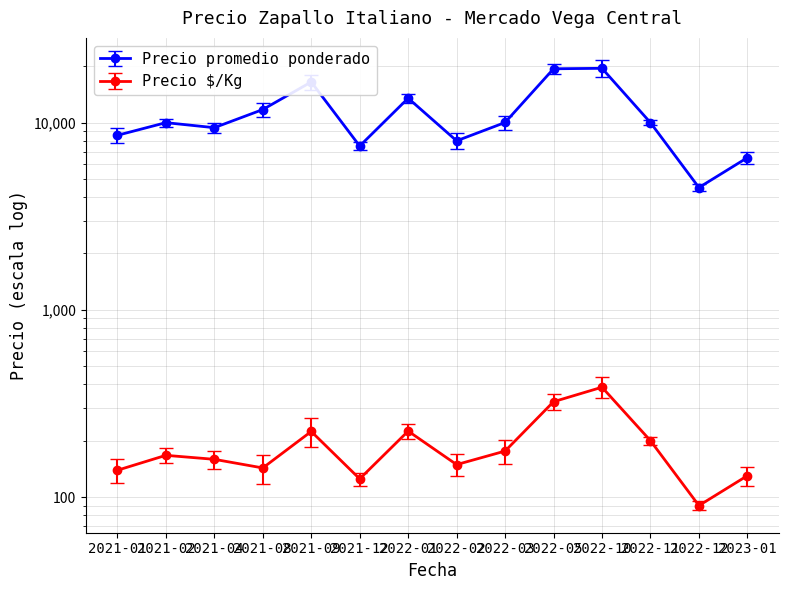

List the labels in order of Precio promedio ponderado value, smallest first.

2022-12, 2023-01, 2021-12, 2022-02, 2021-01, 2021-04, 2021-02, 2022-11, 2022-03, 2021-08, 2022-01, 2021-09, 2022-05, 2022-10